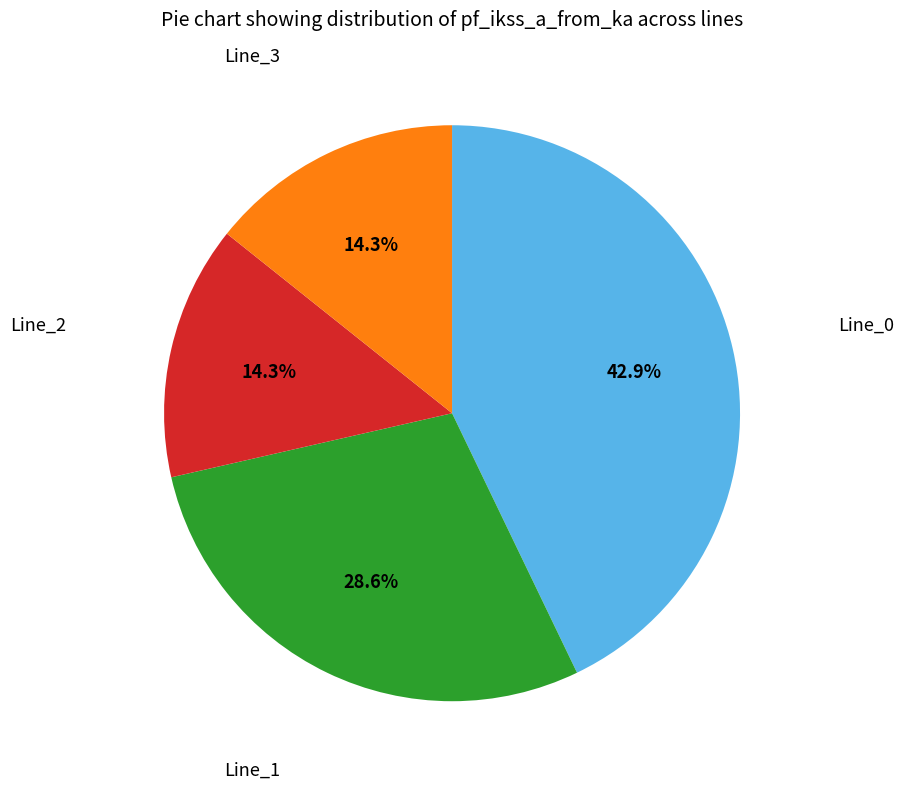

Does any single category account for the majority?

No